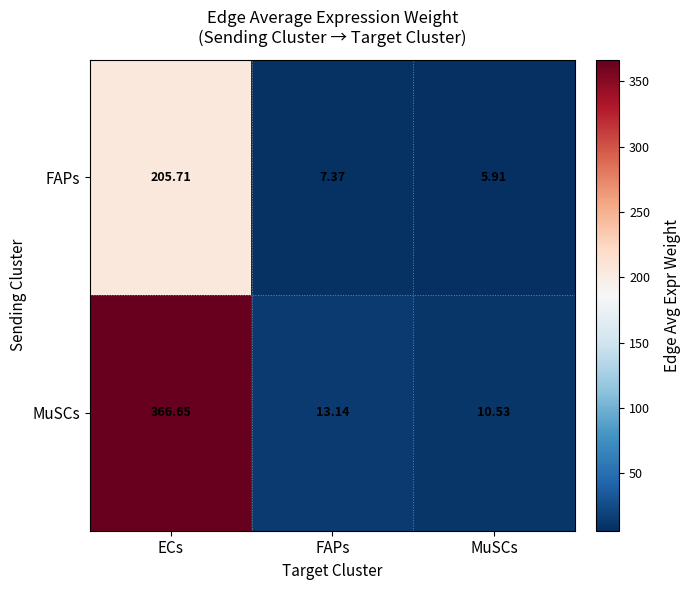

List the series in order of their peak value, highest first.

MuSCs, FAPs